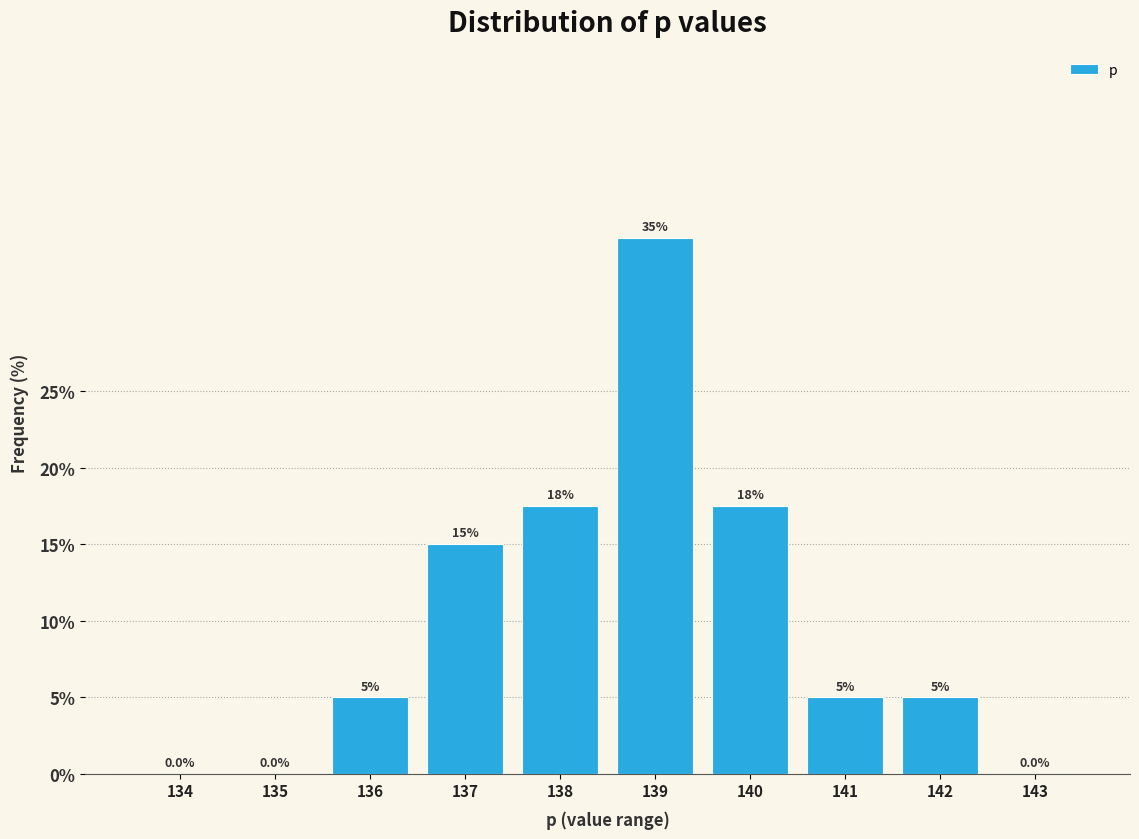

Reading right to left, list all the values displayed in this chart.

143=0.0	142=5.0	141=5.0	140=17.5	139=35.0	138=17.5	137=15.0	136=5.0	135=0.0	134=0.0